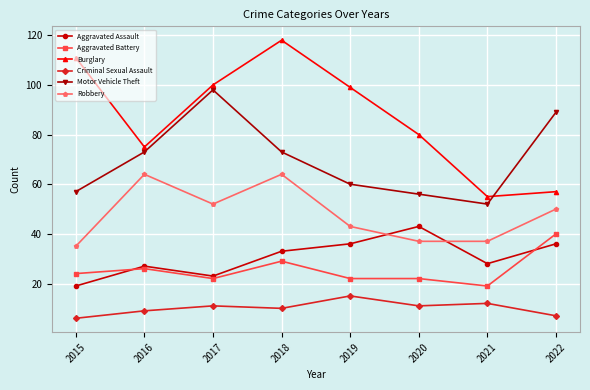

True or false: Motor Vehicle Theft and Aggravated Battery cross at least once.

False